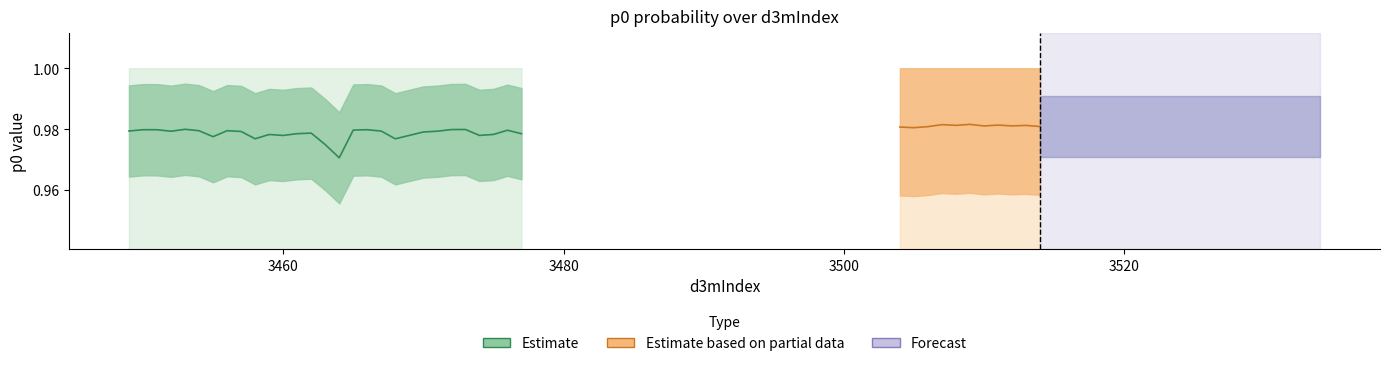

At how many categories does at least one series exceed 0?

40